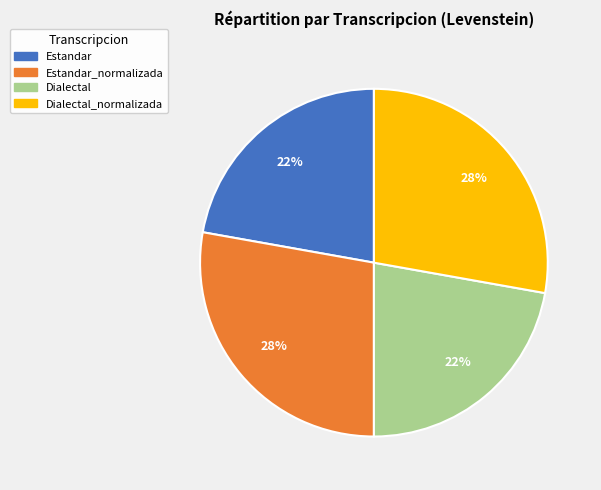

How many slices are in this pie chart?

4